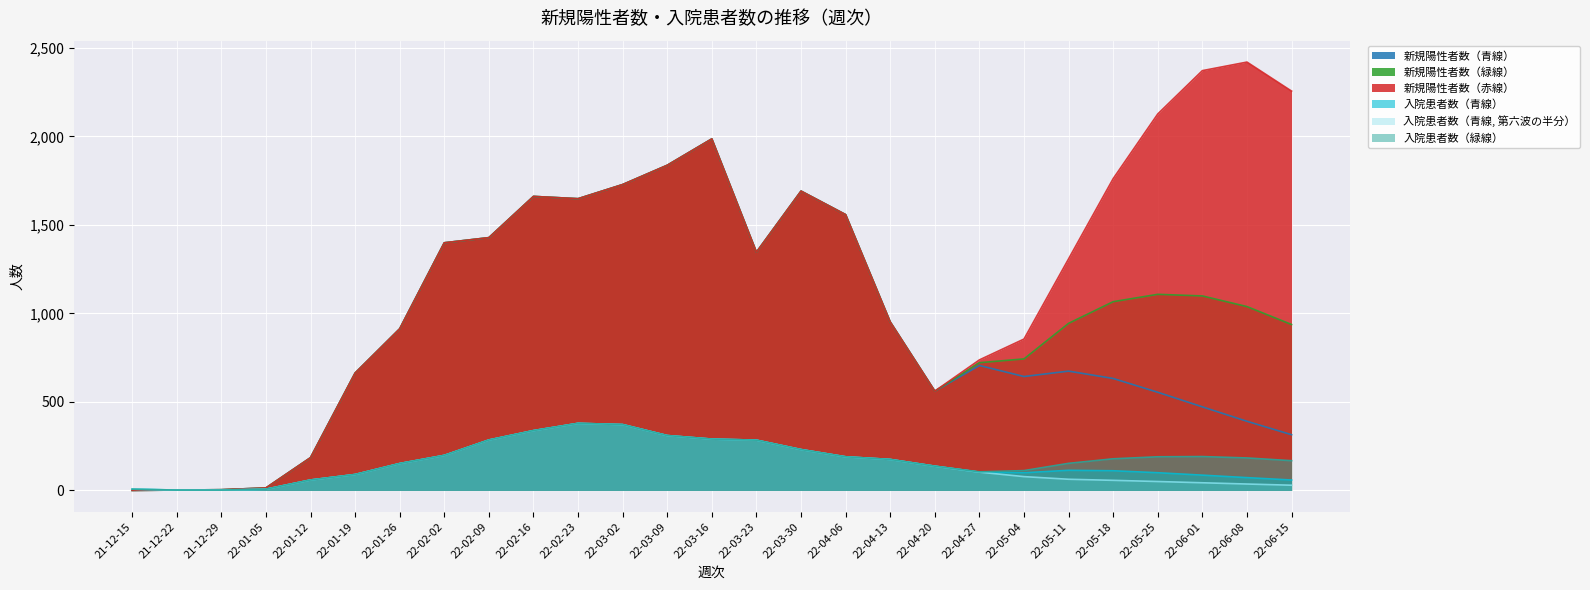

True or false: 入院患者数（緑線） has a value of 310.0 at 22-03-09.

True